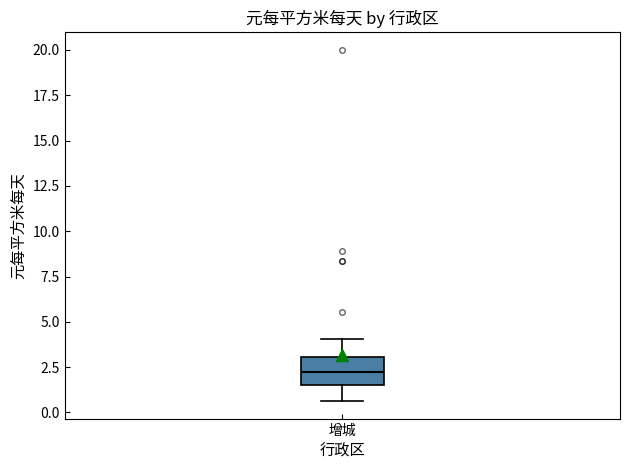

Where does the median line of the box for 增城 sit on the y-axis? The values are not printed on the chart, so give them approximately, as read against the axis.

2.0